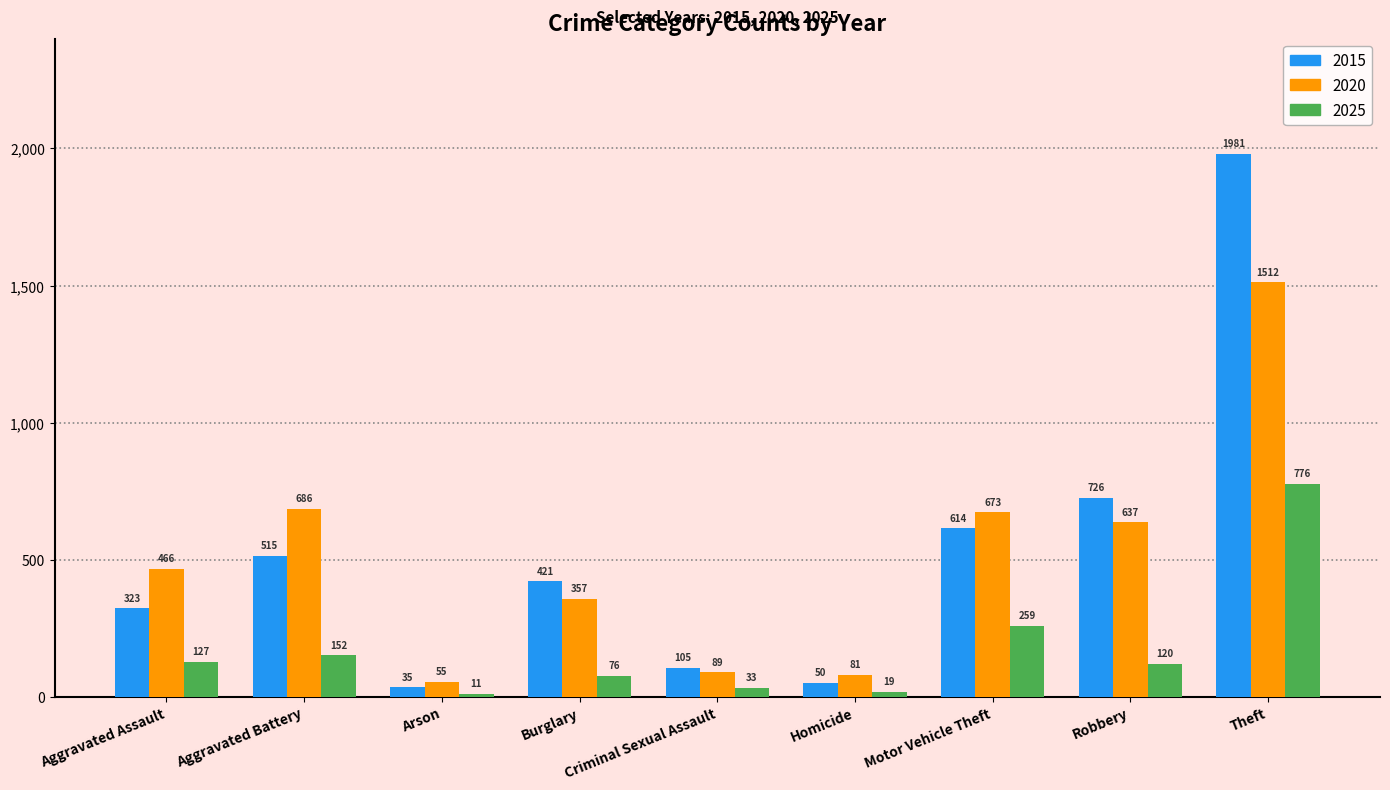

Read the 2020 value at Arson.

55